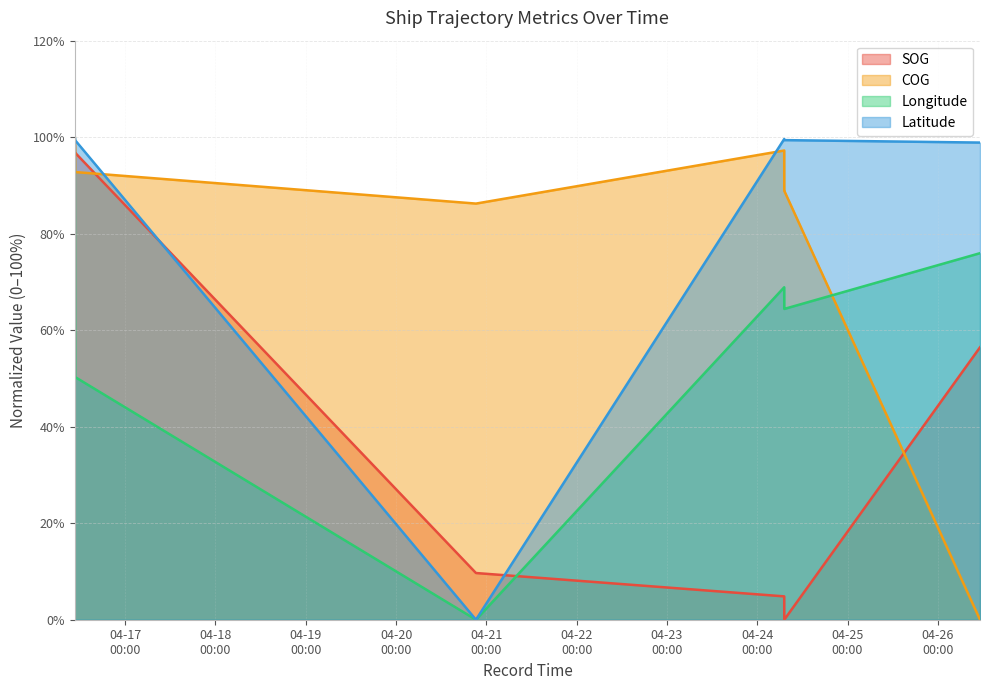

Reading left to right, what are all the values shown in this chart?

SOG: 2024-04-16 10:36:28=100.0	2024-04-16 10:40:28=96.8	2024-04-16 10:42:28=96.8	2024-04-20 21:14:09=9.7	2024-04-24 07:09:45=4.8	2024-04-24 07:10:45=0.0	2024-04-24 07:10:45=0.0	2024-04-24 07:10:45=0.0	2024-04-26 11:11:59=56.5
COG: 2024-04-16 10:36:28=100.0	2024-04-16 10:40:28=98.1	2024-04-16 10:42:28=92.8	2024-04-20 21:14:09=86.2	2024-04-24 07:09:45=97.2	2024-04-24 07:10:45=88.9	2024-04-24 07:10:45=88.9	2024-04-24 07:10:45=88.9	2024-04-26 11:11:59=0.0
Longitude: 2024-04-16 10:36:28=100.0	2024-04-16 10:40:28=66.7	2024-04-16 10:42:28=50.3	2024-04-20 21:14:09=0.0	2024-04-24 07:09:45=68.9	2024-04-24 07:10:45=64.4	2024-04-24 07:10:45=64.4	2024-04-24 07:10:45=64.4	2024-04-26 11:11:59=76.0
Latitude: 2024-04-16 10:36:28=100.0	2024-04-16 10:40:28=99.7	2024-04-16 10:42:28=99.4	2024-04-20 21:14:09=0.0	2024-04-24 07:09:45=99.6	2024-04-24 07:10:45=99.4	2024-04-24 07:10:45=99.4	2024-04-24 07:10:45=99.4	2024-04-26 11:11:59=98.9